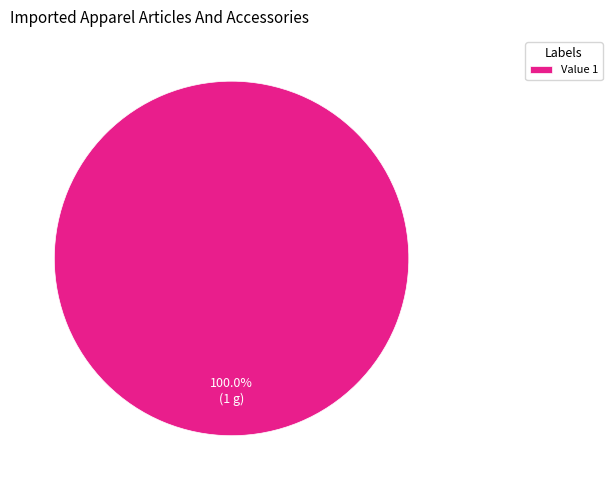

Rank the categories by value from lowest to highest.

Value 1